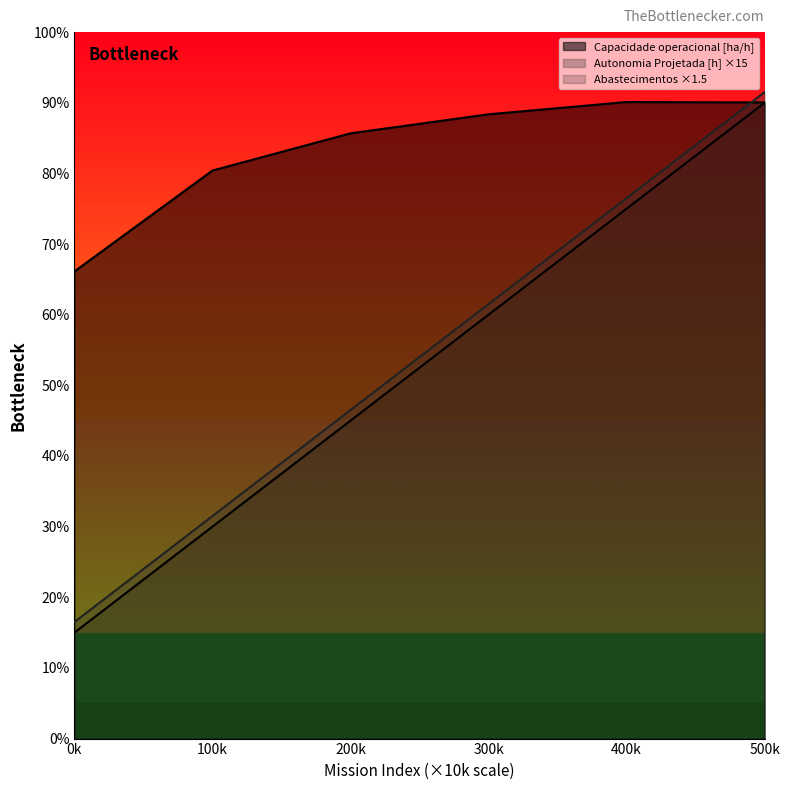

List the labels in order of Abastecimentos value, smallest first.

0k, 100k, 200k, 300k, 400k, 500k